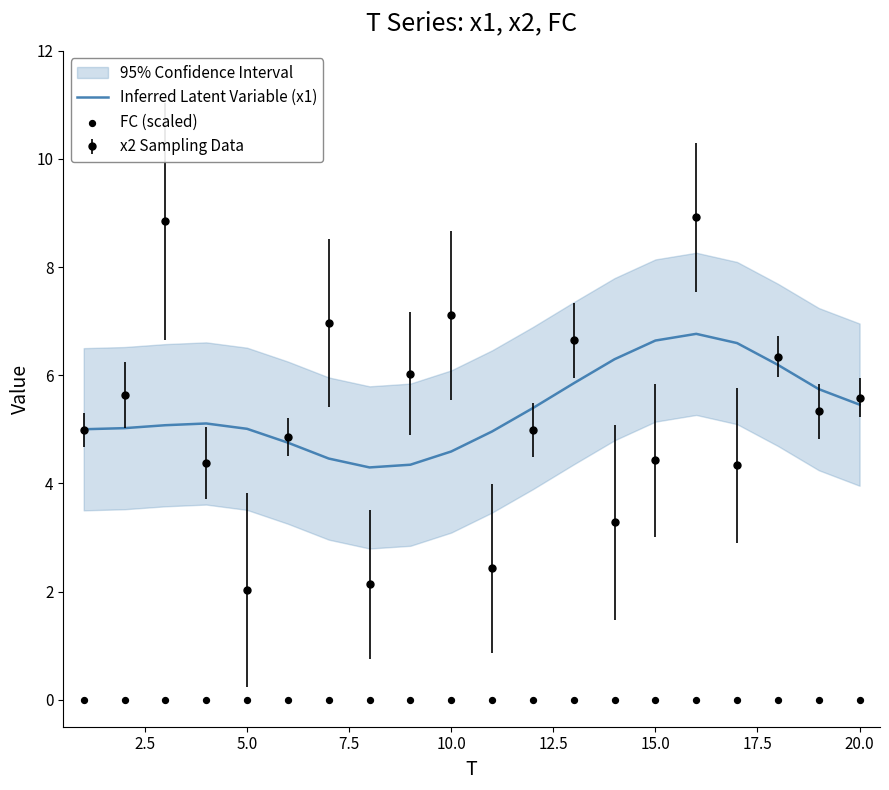

What is the minimum value for Inferred Latent Variable (x1)?

4.3